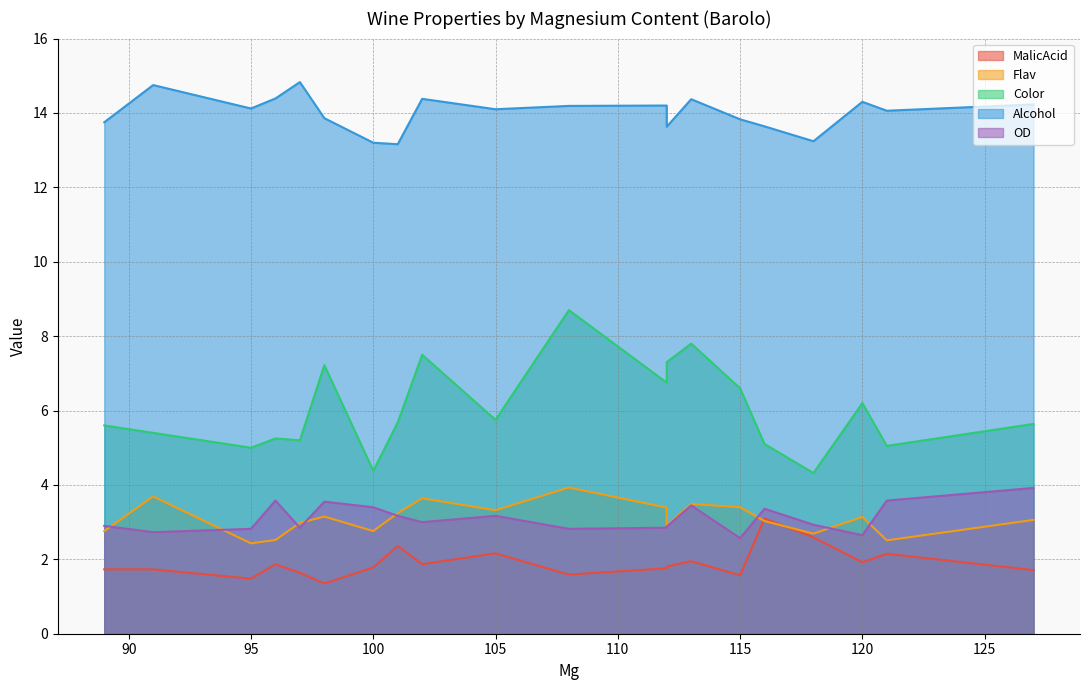

Read the Color value at 105.

5.8